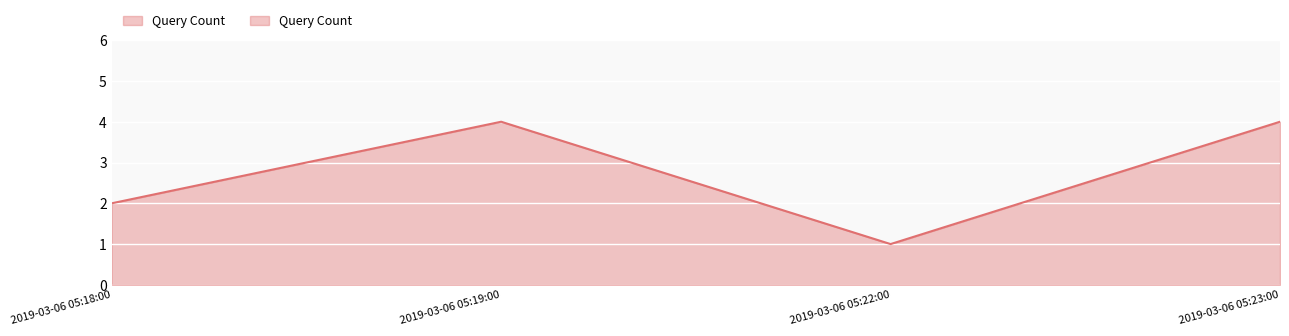

What is the change in value from 2019-03-06 05:18:00 to 2019-03-06 05:22:00?

-1